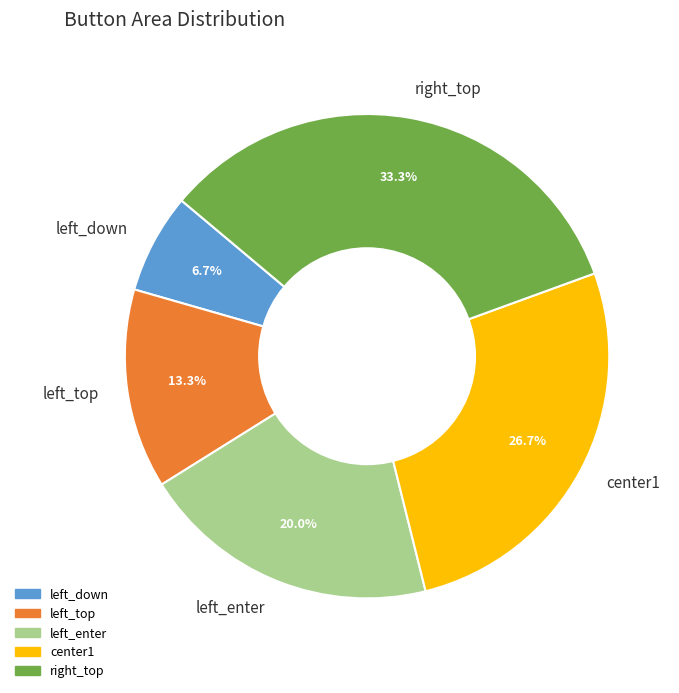

To the nearest percent, what is the average slice percentage?

20%